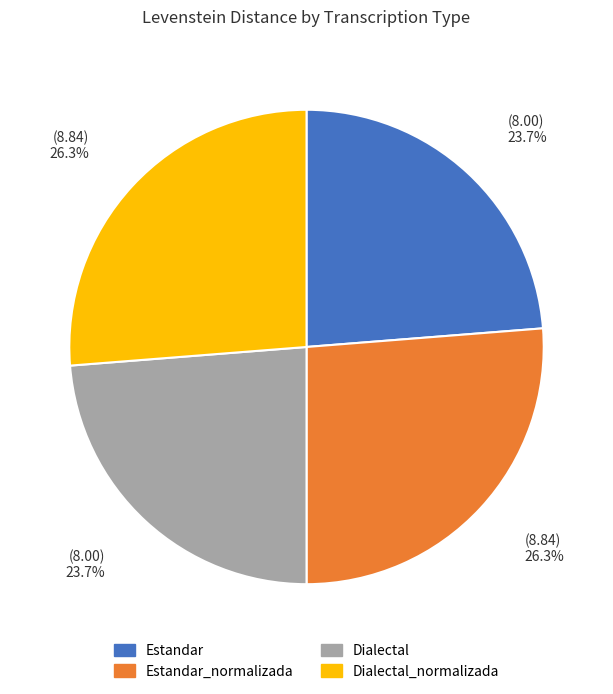

To the nearest percent, what is the average slice percentage?

25%